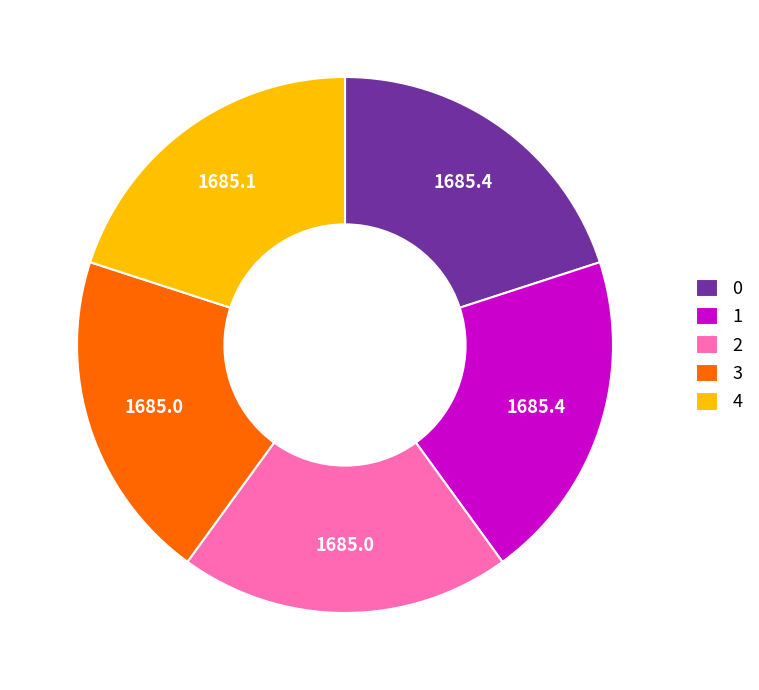

What is the ratio of the value at 0 to the value at 4?

1.0